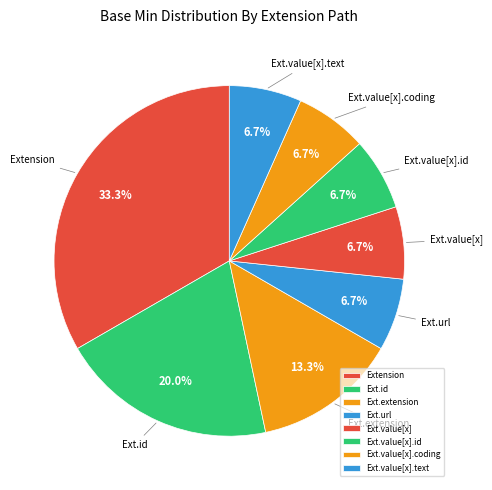

How many slices are in this pie chart?

8